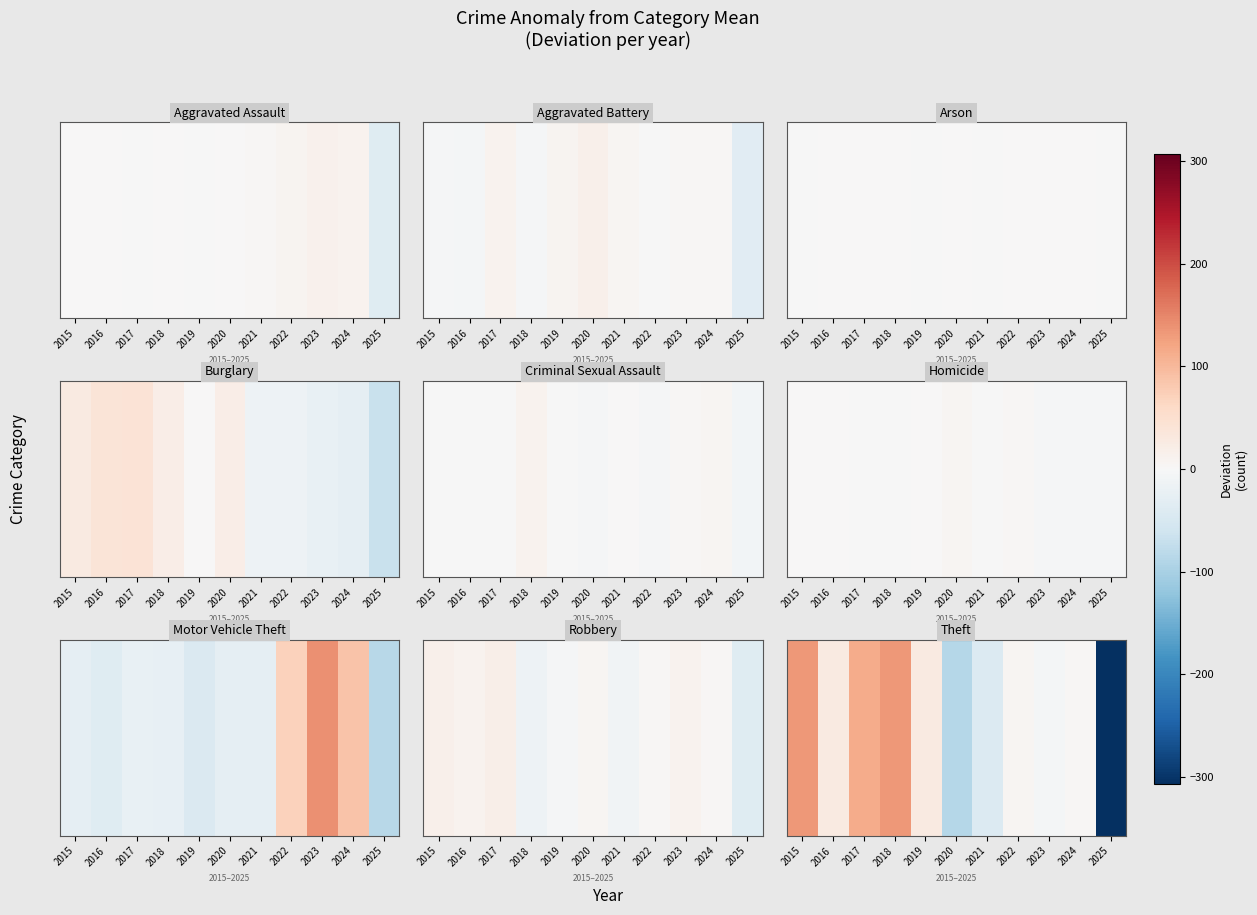

Which label corresponds to the largest value in the chart?

2015